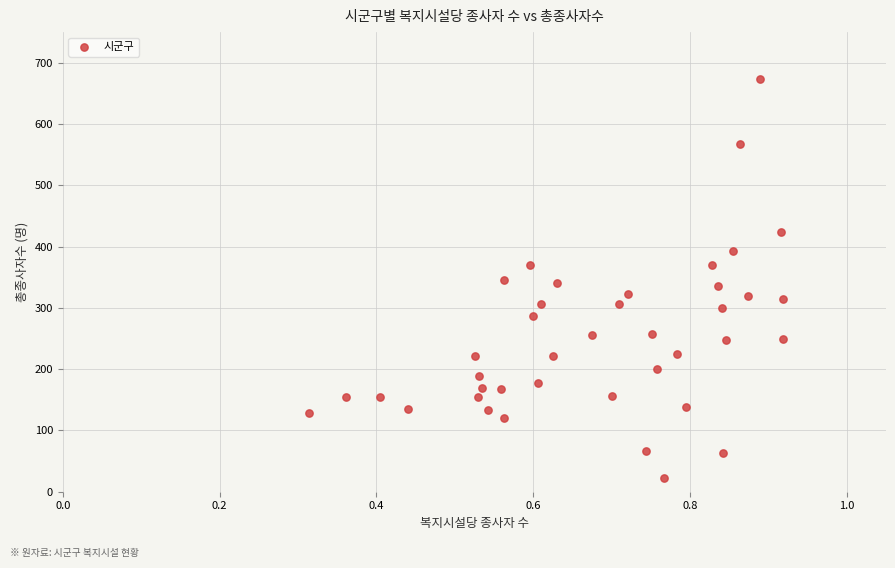

What is the range of Y values (max minus min)?

651